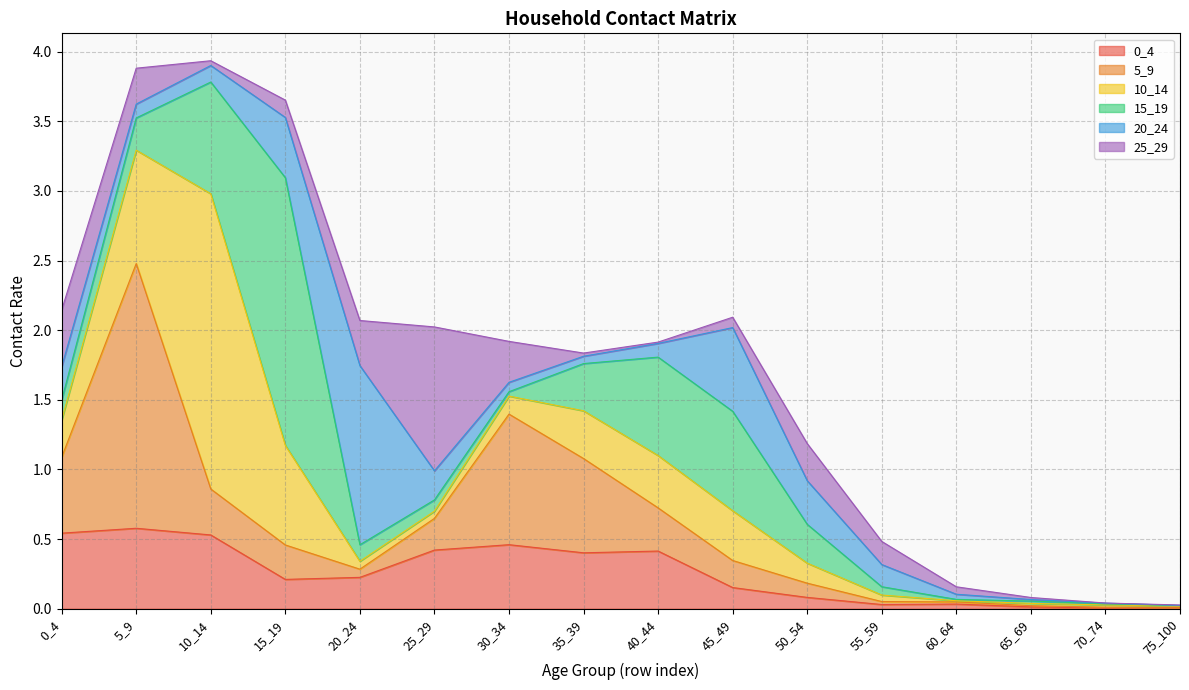

True or false: 10_14 has more than 0 interior local peaks.

True